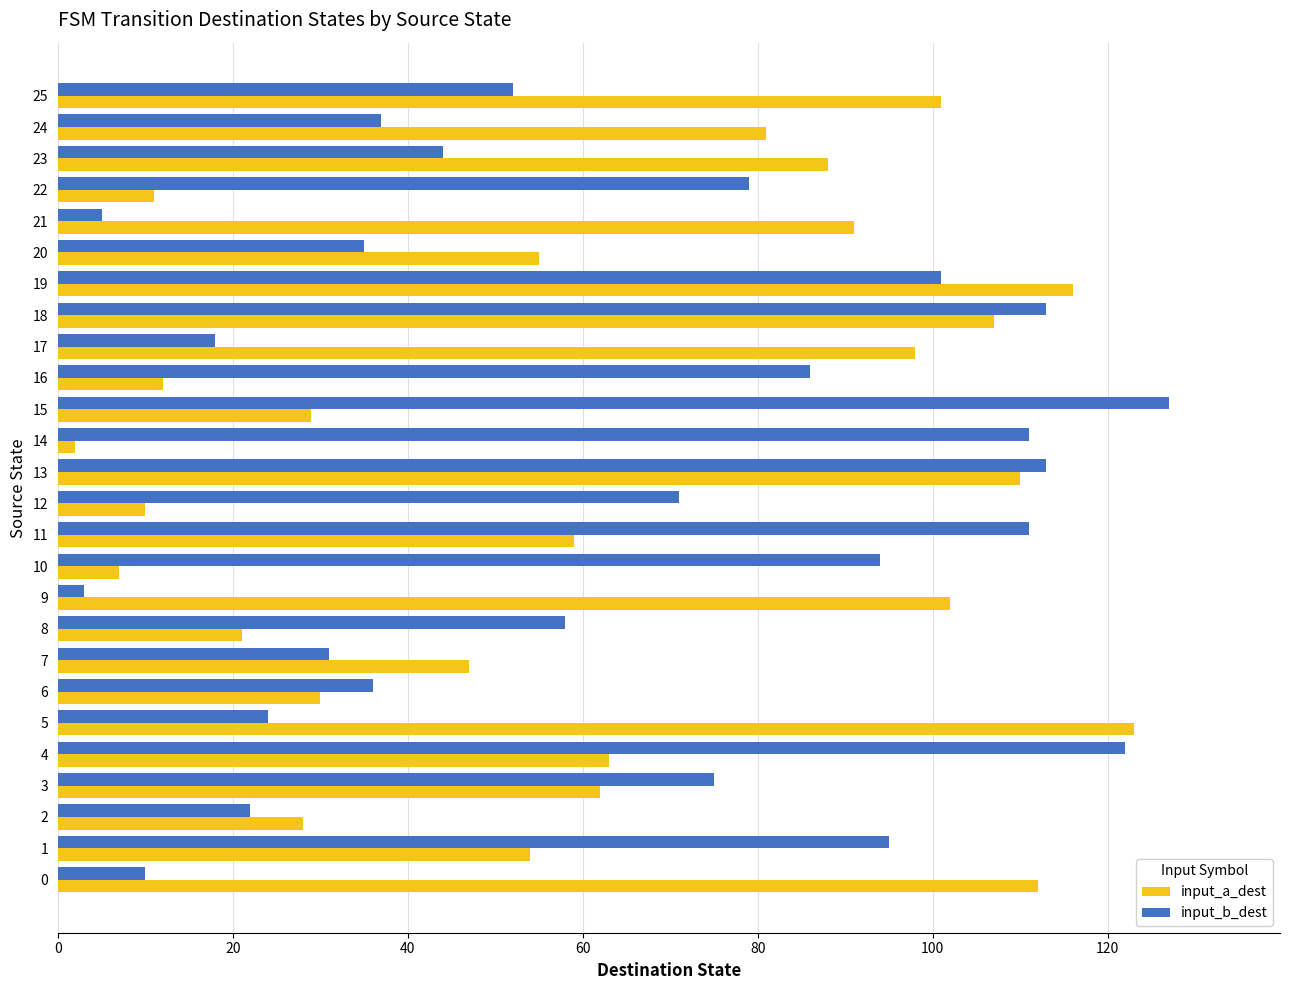

Is it true that input_b_dest equals 127 at 15?

True